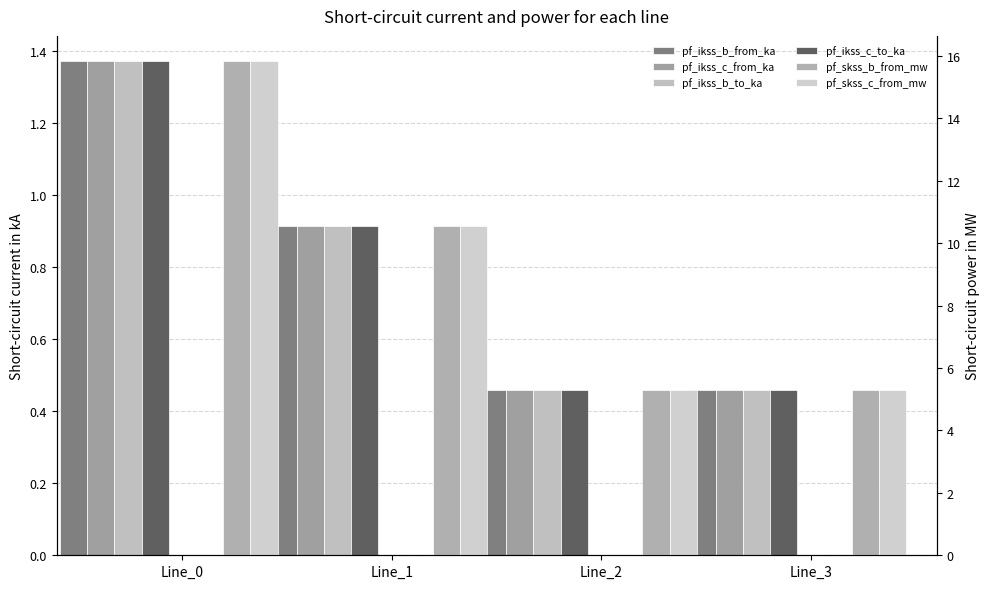

What is the spread (max minus min) of values at Line_1?

9.6